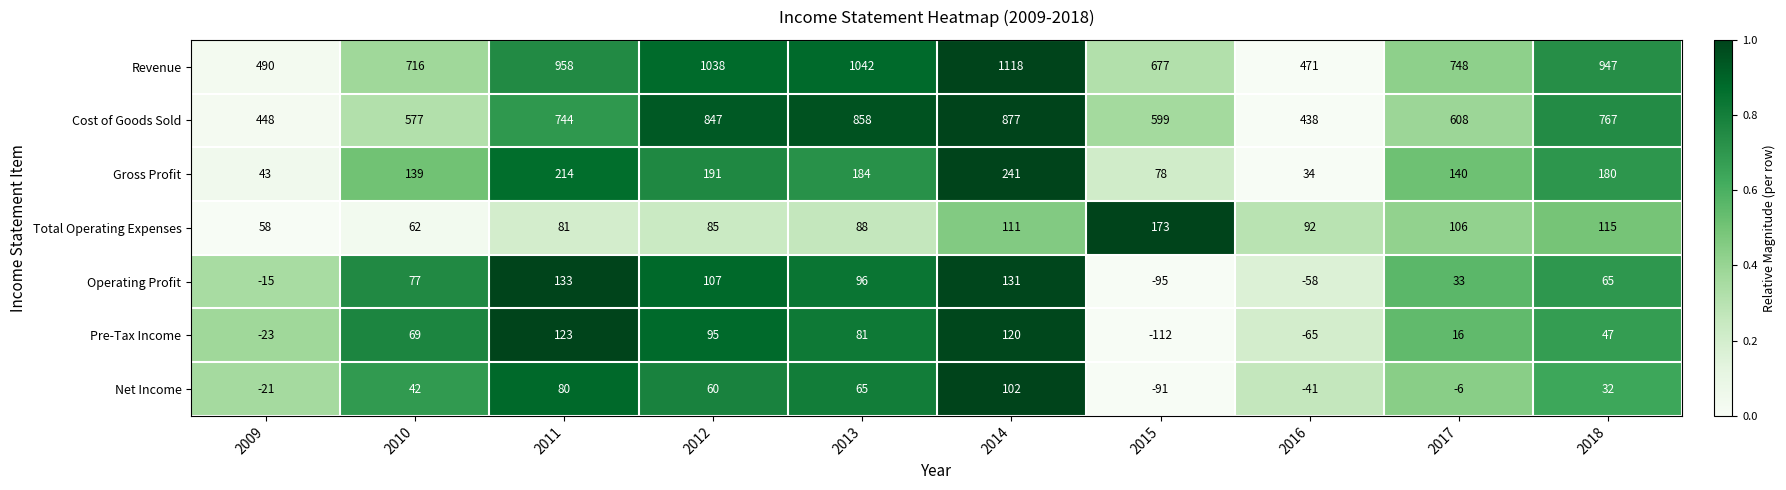

At which category is the sum across all series the highest?

2014